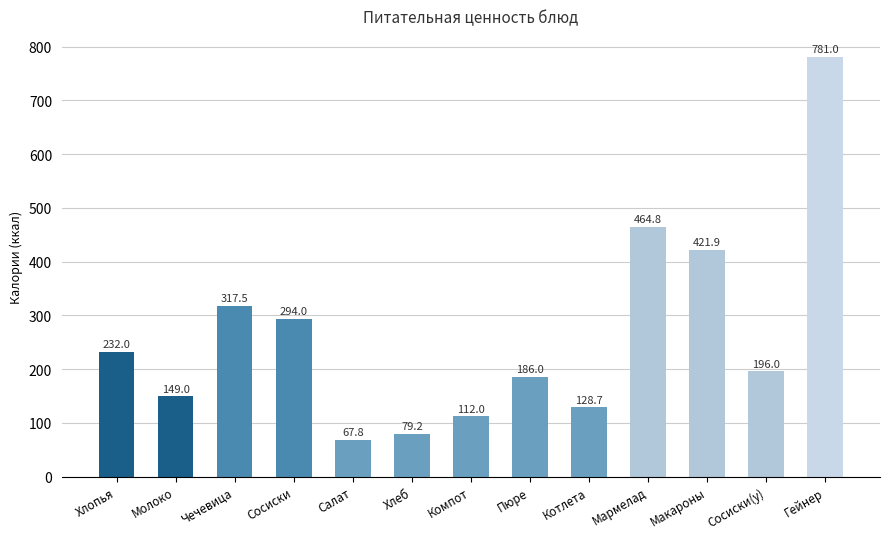

What position from the left is Макароны?

11